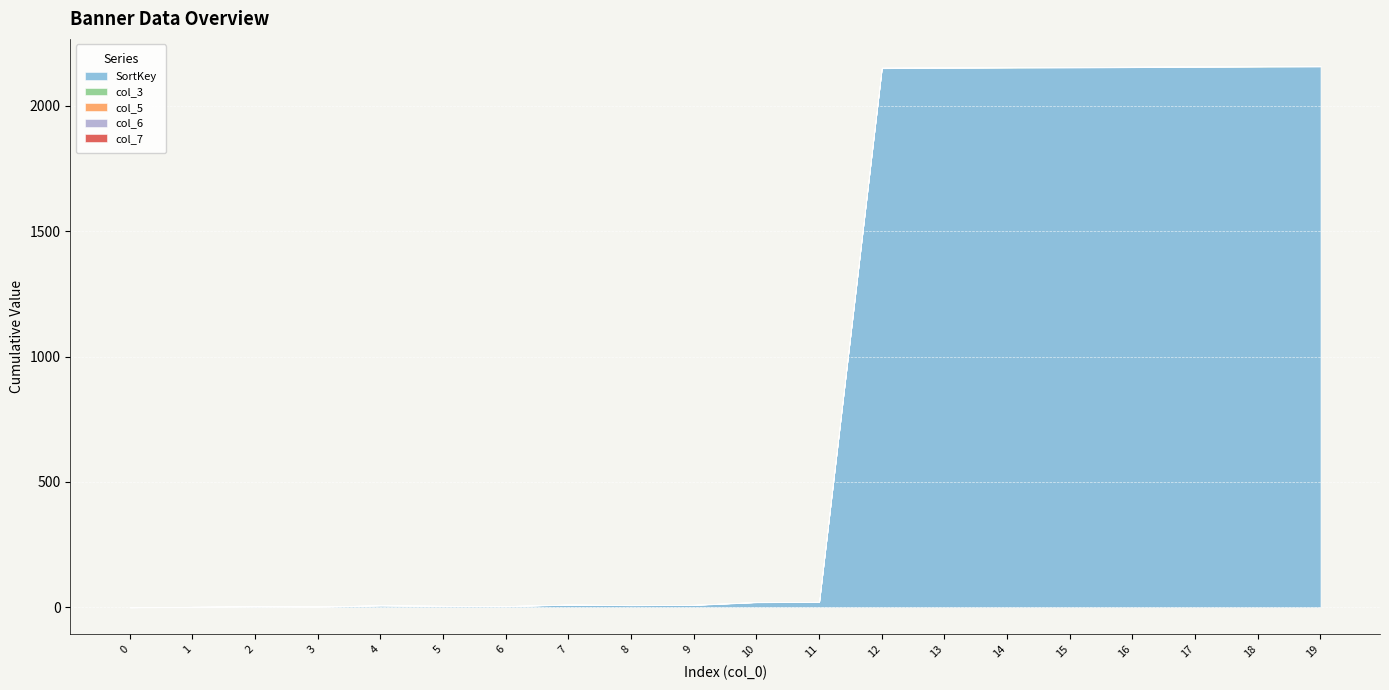

True or false: SortKey has more than 0 points higher than both neighbors.

True